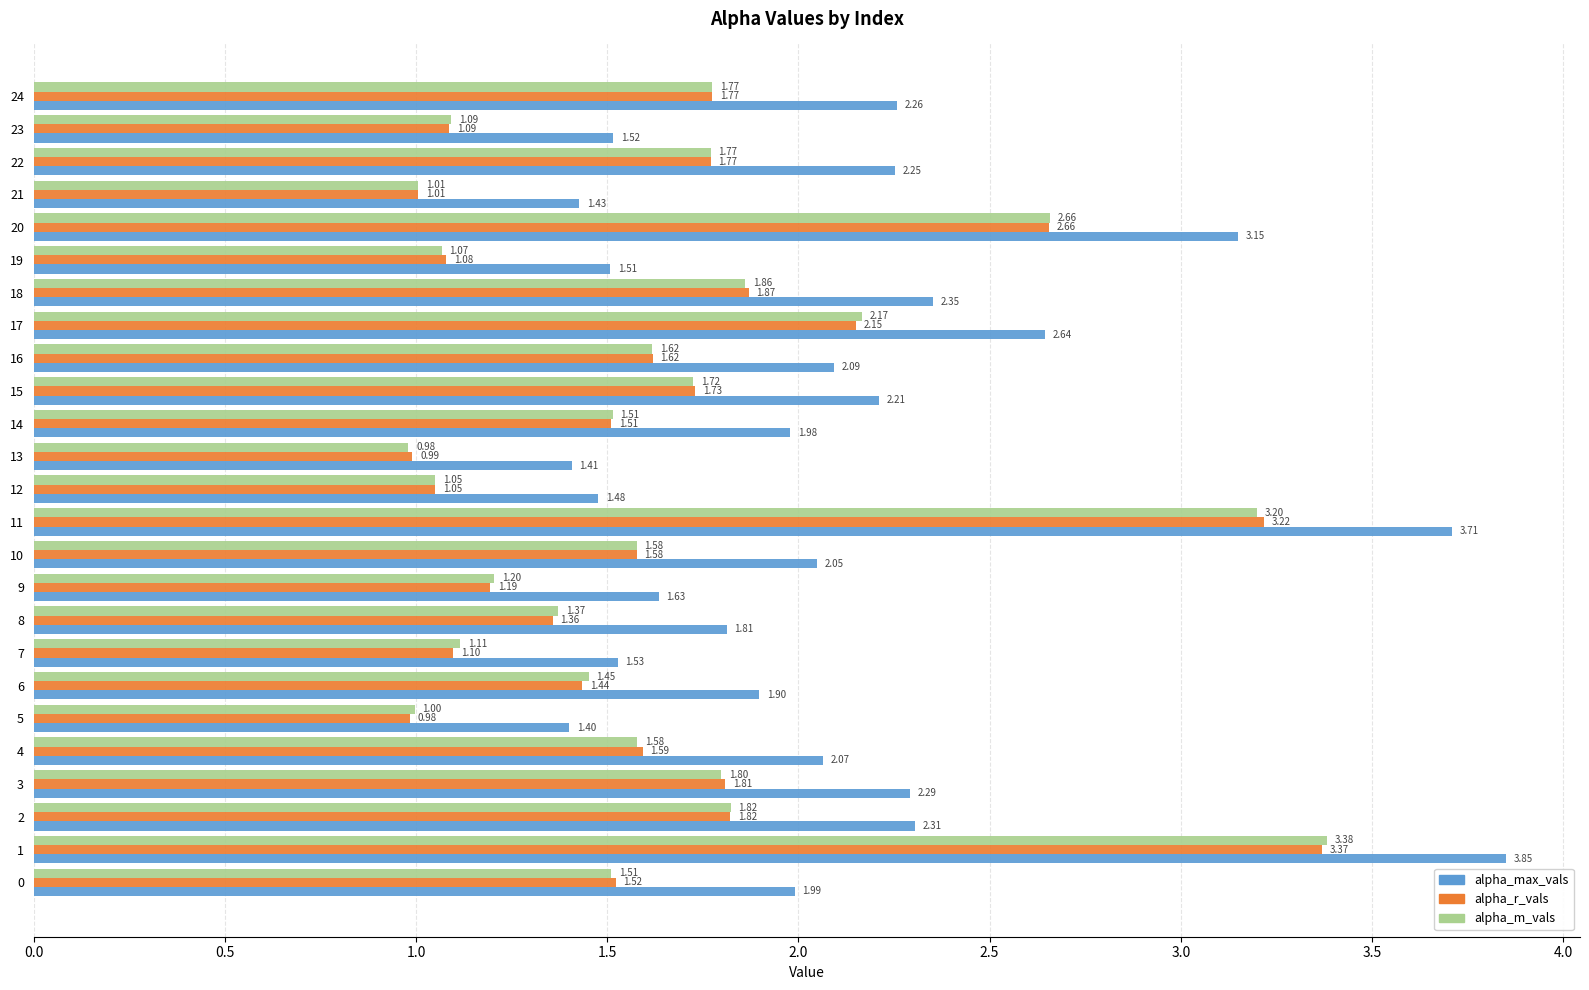

Which series changed the most between 7 and 22?

alpha_max_vals